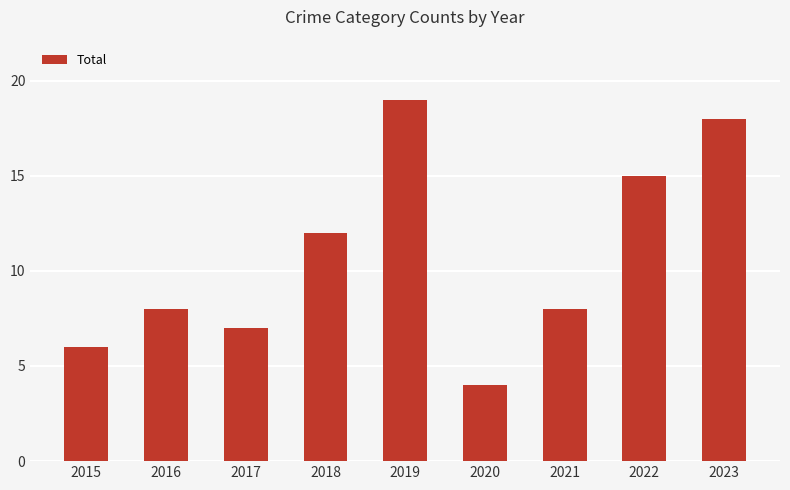

What is the difference between the maximum and minimum values?

15